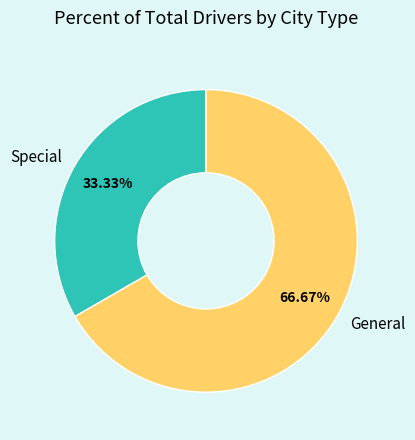

What percentage is the General slice, to the nearest percent?

67%